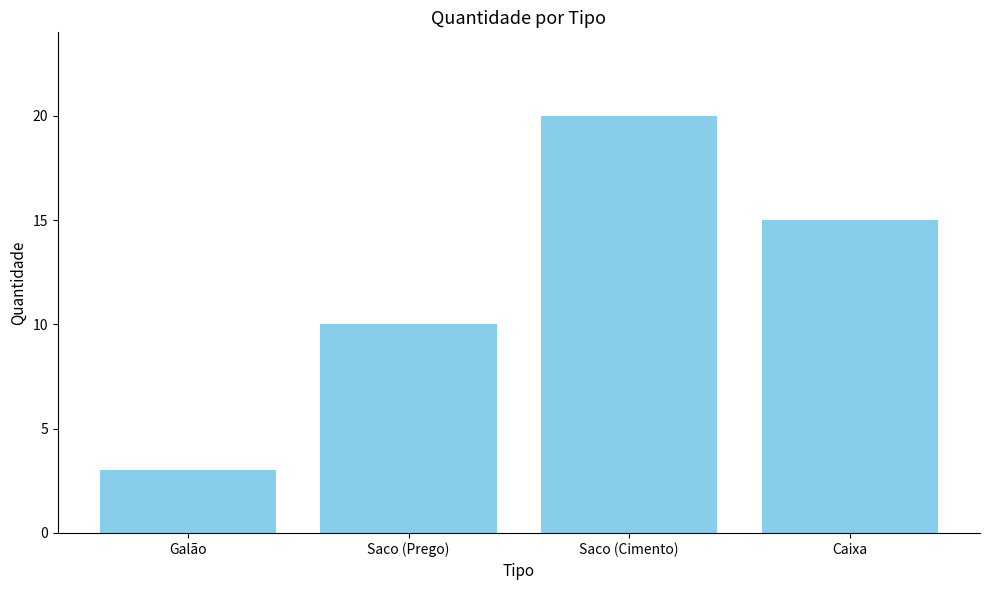

Which label corresponds to the smallest value in the chart?

Galão